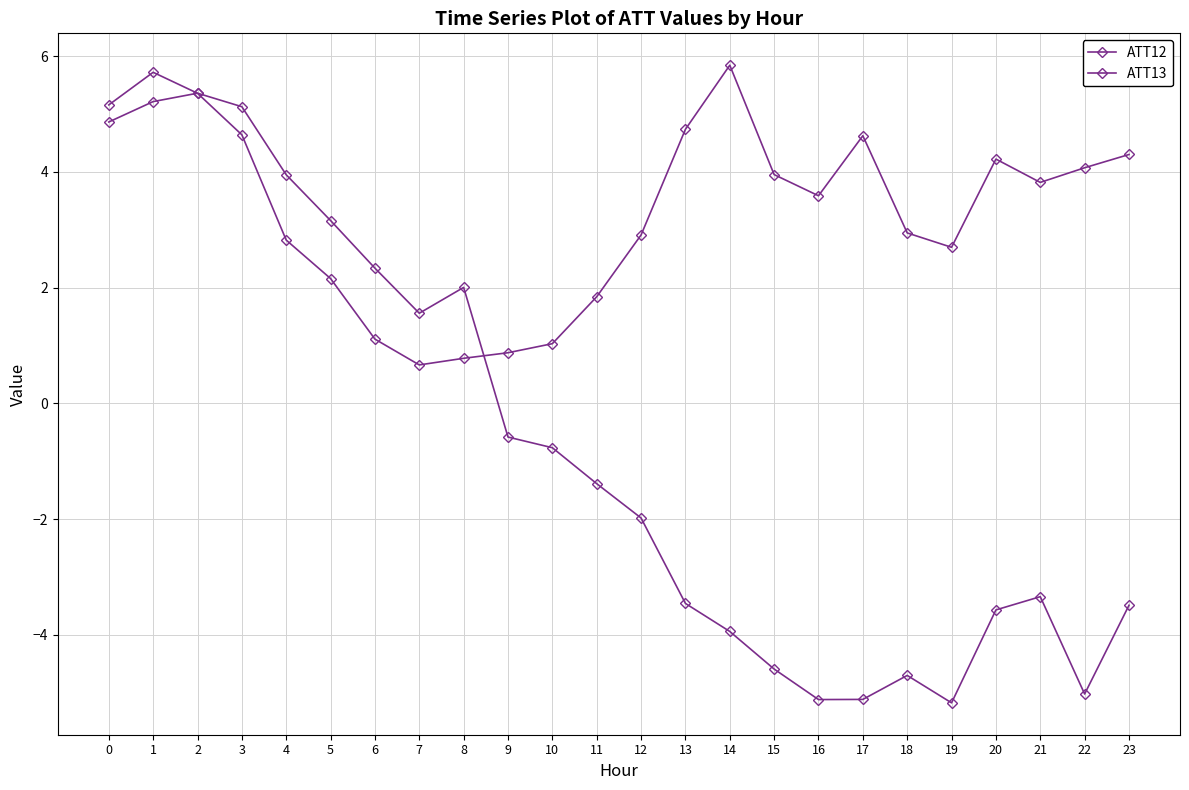

Where is the first local minimum for ATT12?

7